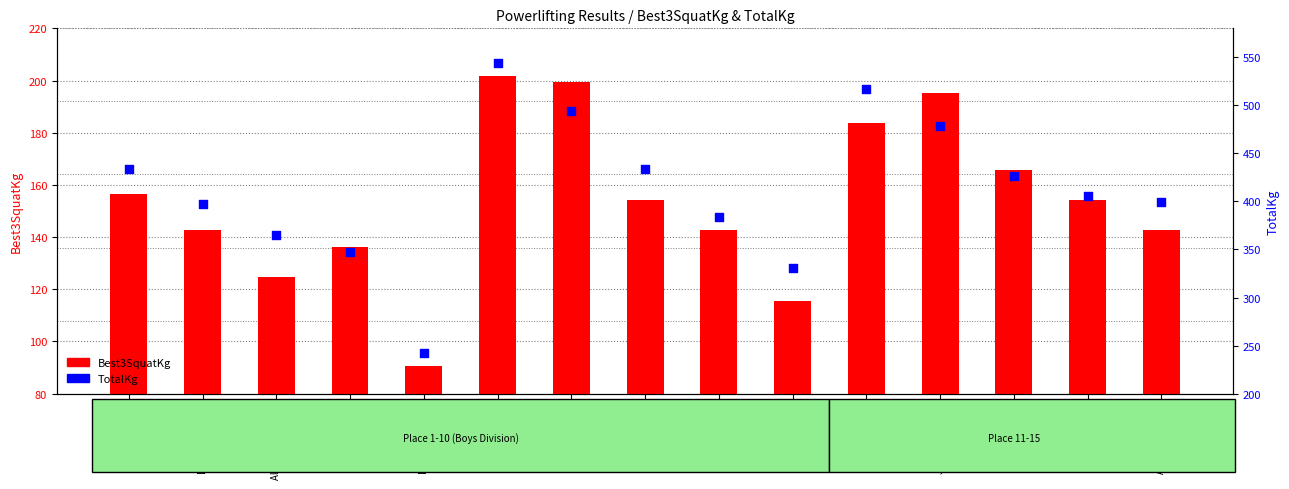

Is the value of TotalKg at Nathan Carrion greater than the value of Best3SquatKg at Albert de la Rosa?

Yes